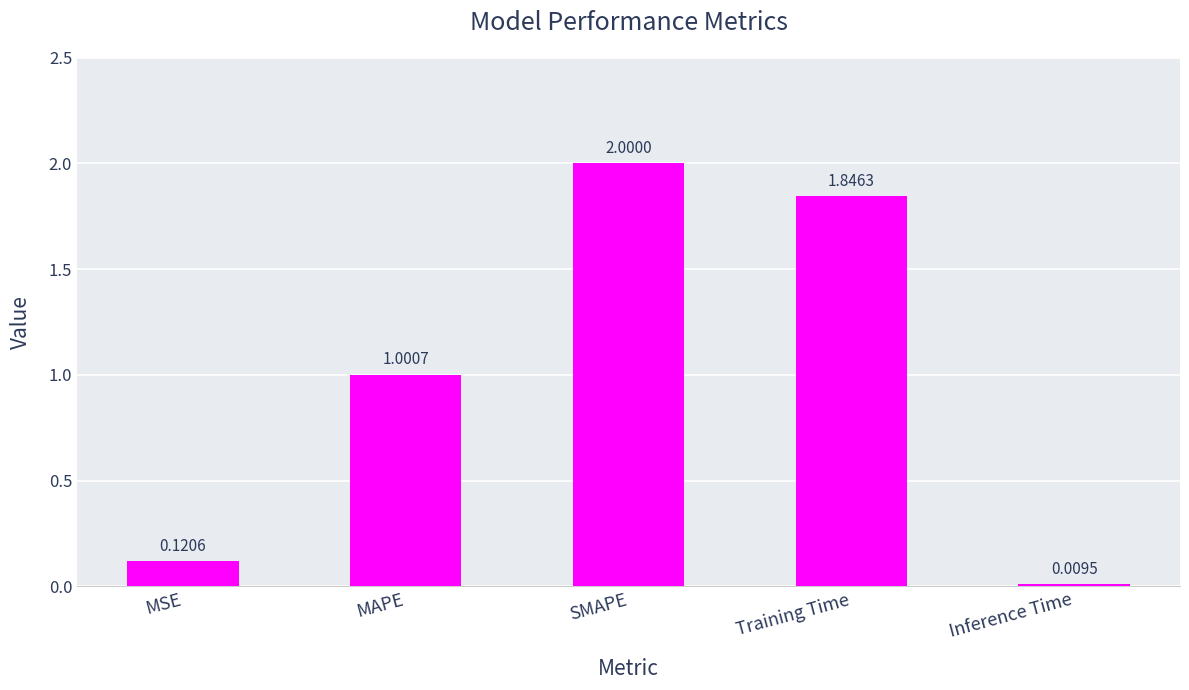

What is the approximate value at MAPE?

1.0